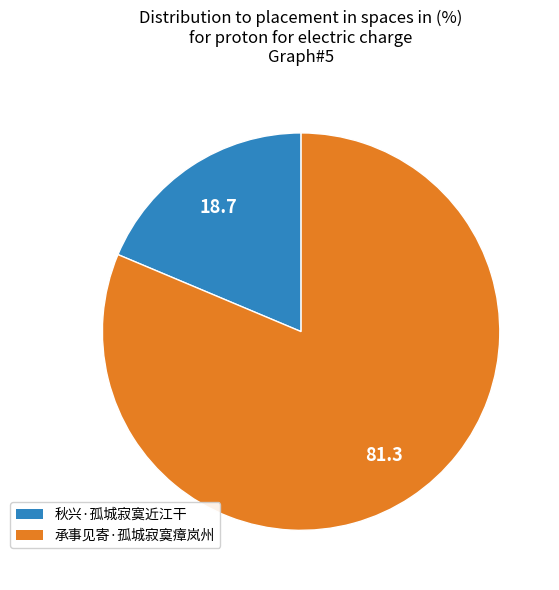

Which slice represents more than half of the pie?

承事见寄·孤城寂寞瘴岚州